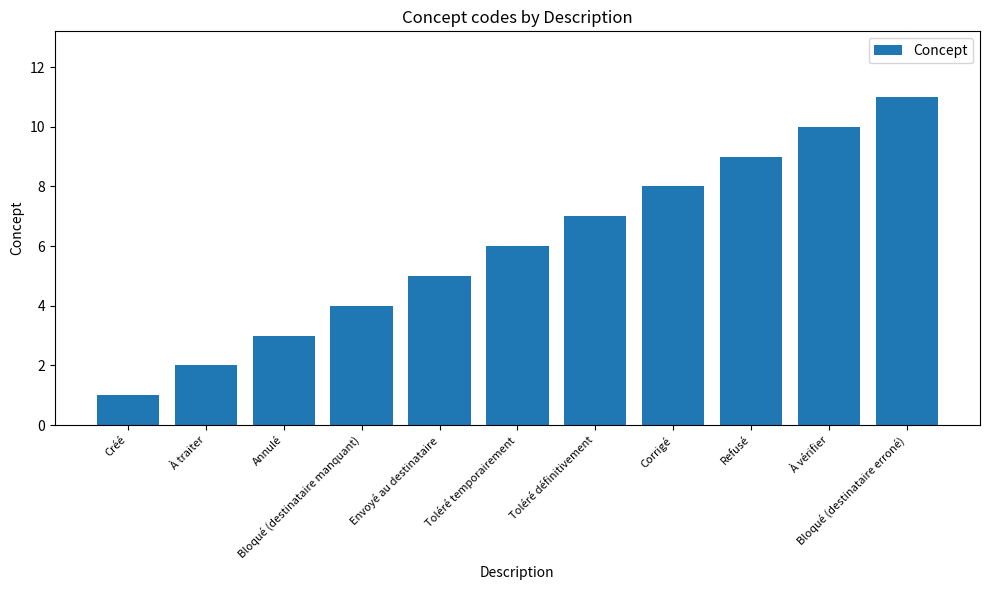

What position from the left is Toléré temporairement?

6